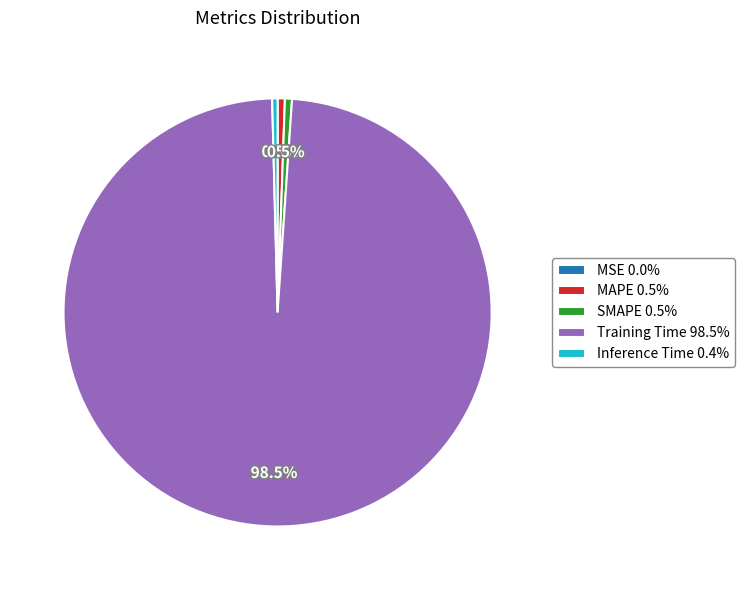

Does any single category account for the majority?

Yes